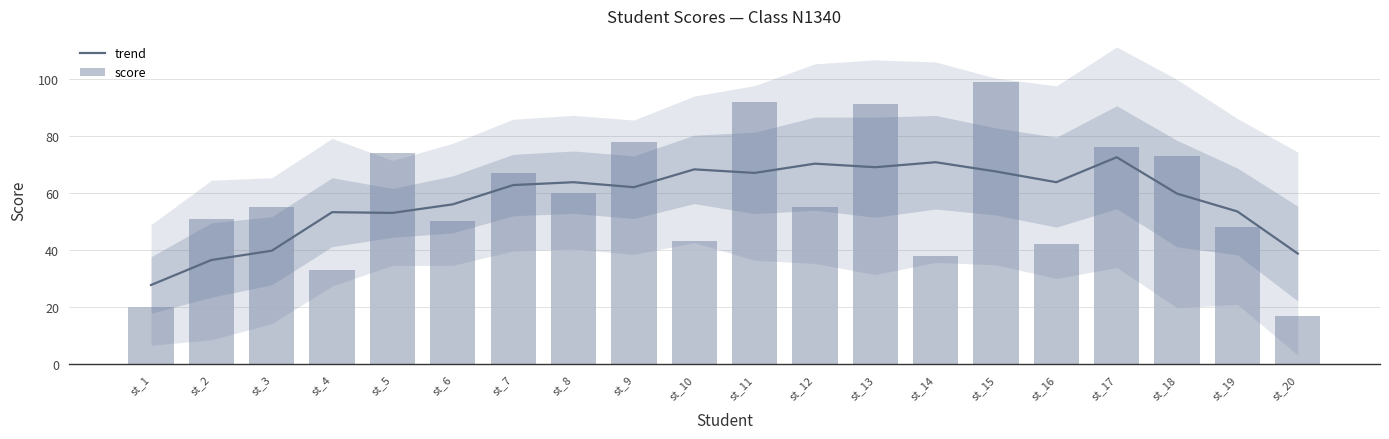

Reading left to right, what are all the values shown in this chart?

trend: 27.8	36.5	39.8	53.2	53.0	56.0	62.8	63.8	62.0	68.2	67.0	70.2	69.0	70.8	67.5	63.8	72.5	59.8	53.5	38.8
score: 20.0	51.0	55.0	33.0	74.0	50.0	67.0	60.0	78.0	43.0	92.0	55.0	91.0	38.0	99.0	42.0	76.0	73.0	48.0	17.0